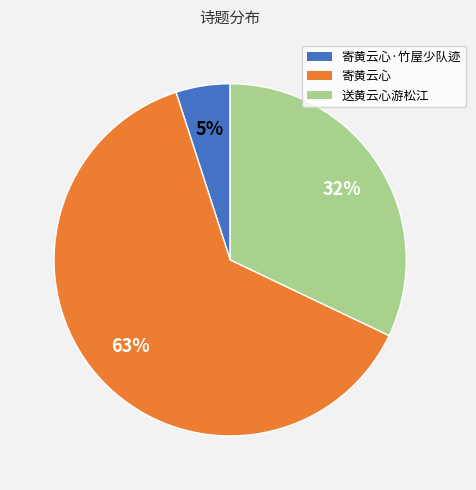

Is there any slice that represents more than half of the pie?

Yes